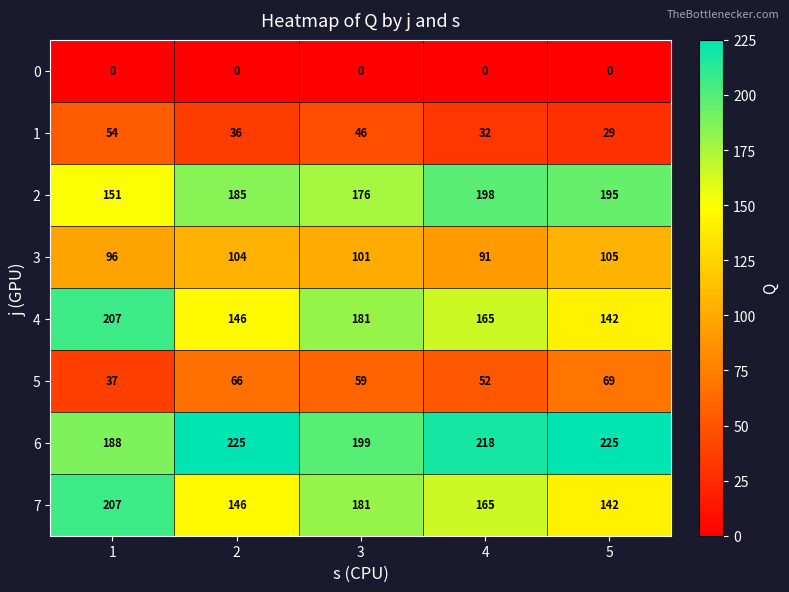

True or false: 7 has a value of 165 at 4.

True